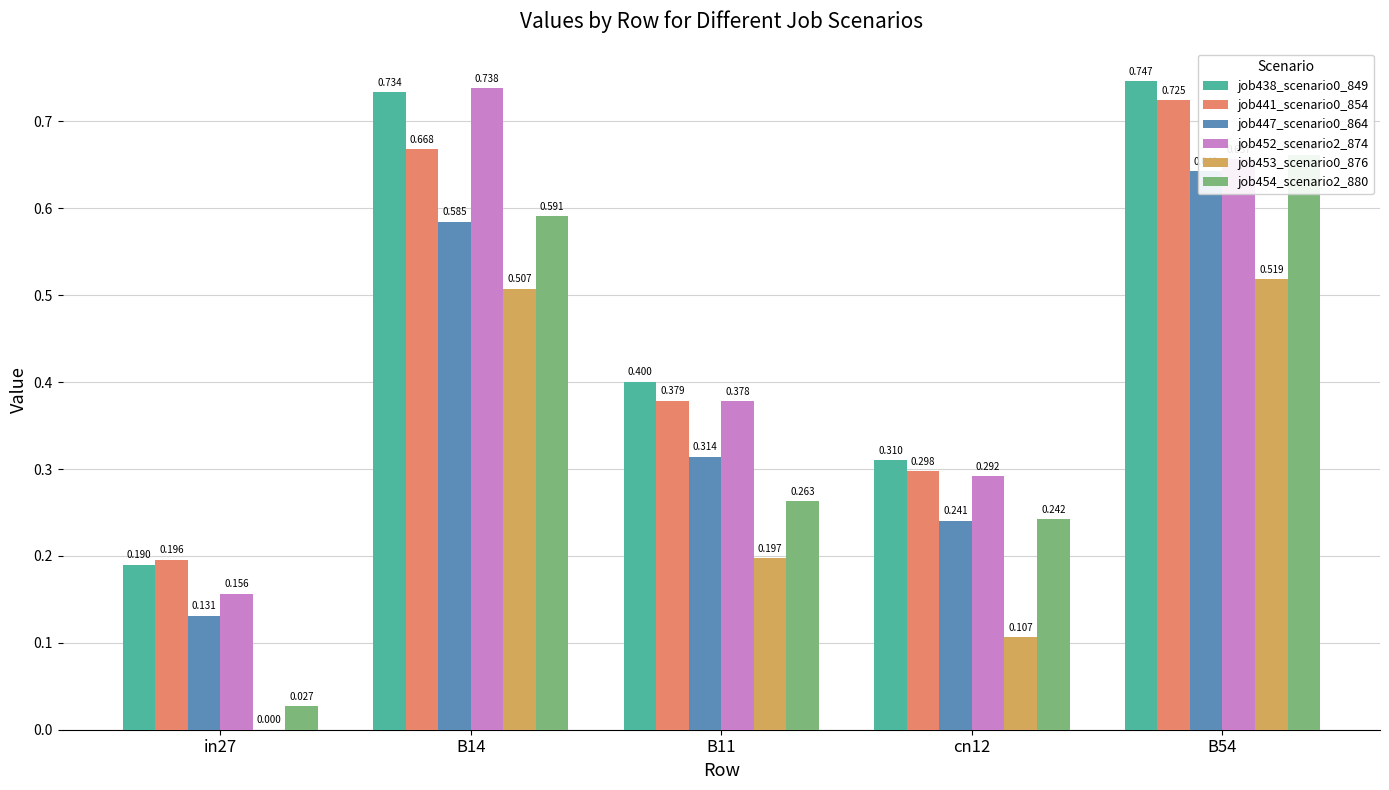

Rank the categories by job453_scenario0_876 value from highest to lowest.

B54, B14, B11, cn12, in27